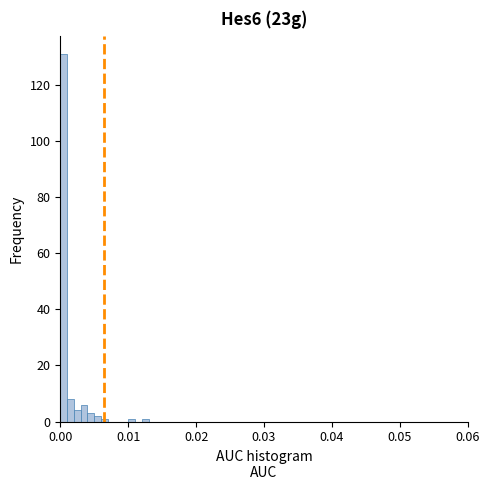

Around what value on the x-axis is the tallest bar? Give the approximate position of its centre, as read against the axis.

0.001